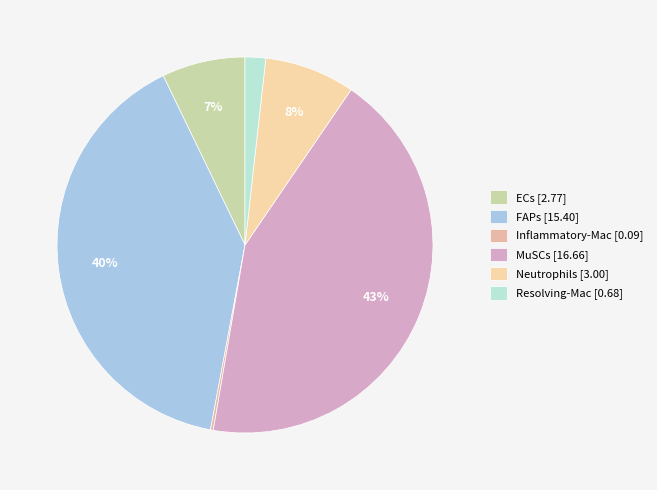

Combined, what portion of the pie is MuSCs and Resolving-Mac?

44.9%